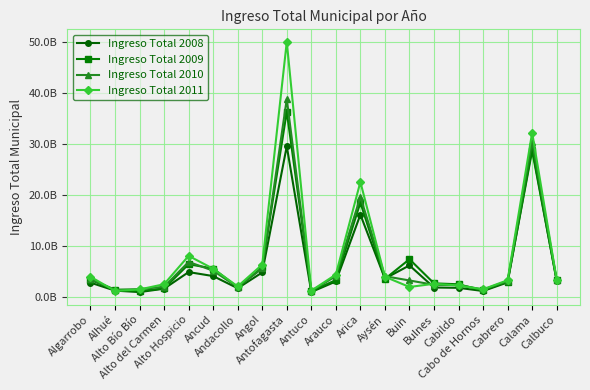

Which has a higher value, Alto Bío Bío or Bulnes?

Bulnes